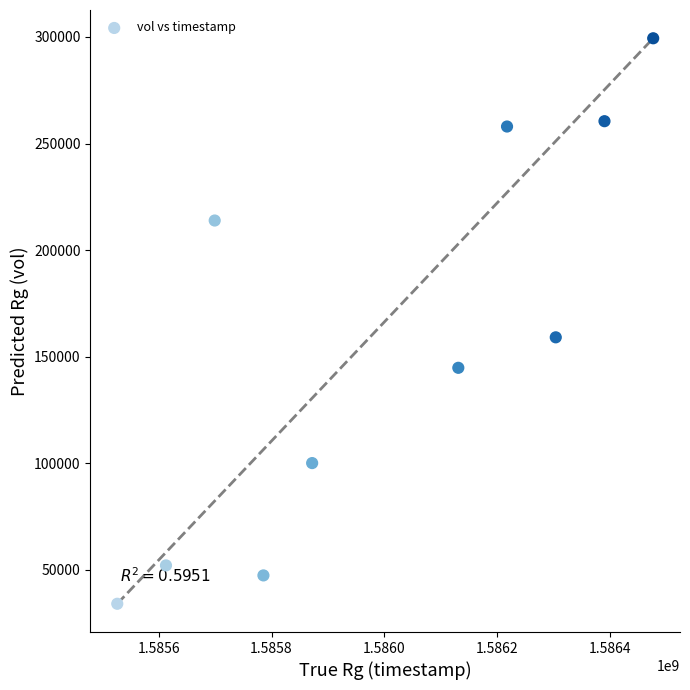

What is the range of X values (max minus min)?

950400